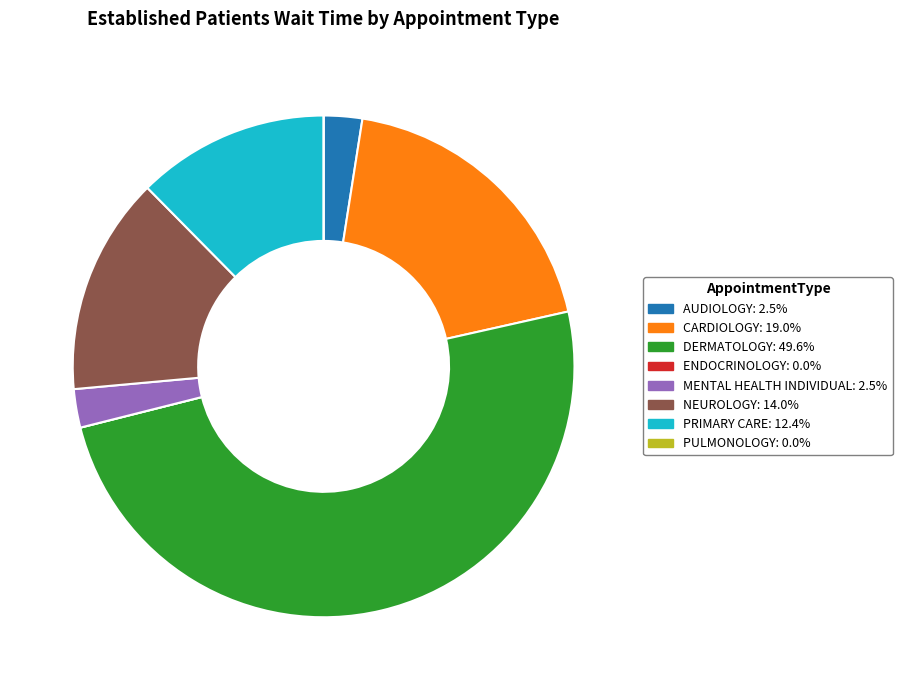

Is the sum of MENTAL HEALTH INDIVIDUAL and DERMATOLOGY greater than half?

Yes